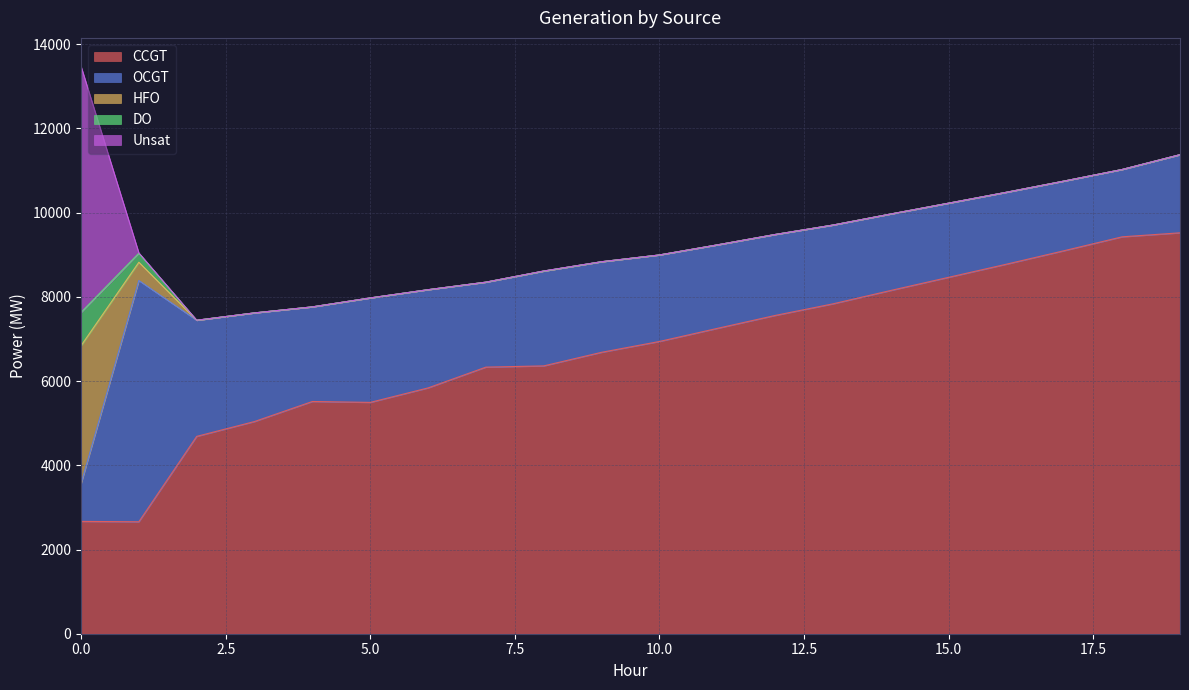

Which series changed the most between 5 and 10?

CCGT